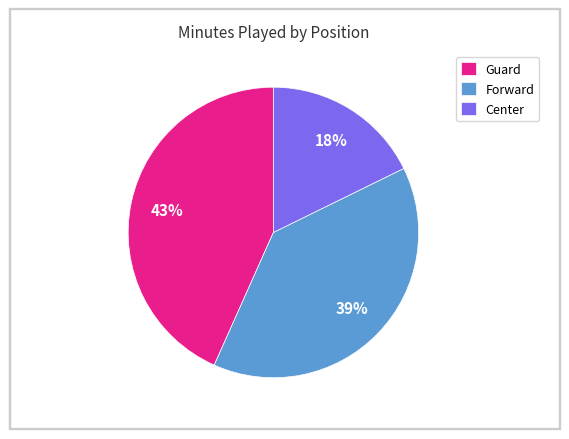

The Forward slice represents 39% of the pie. True or false?

True